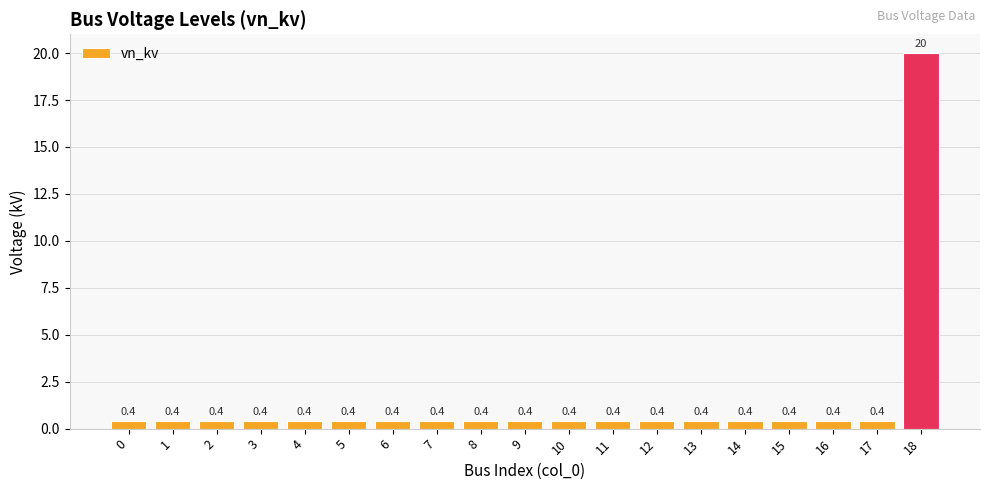

The value at 10 is 0.4. True or false?

True